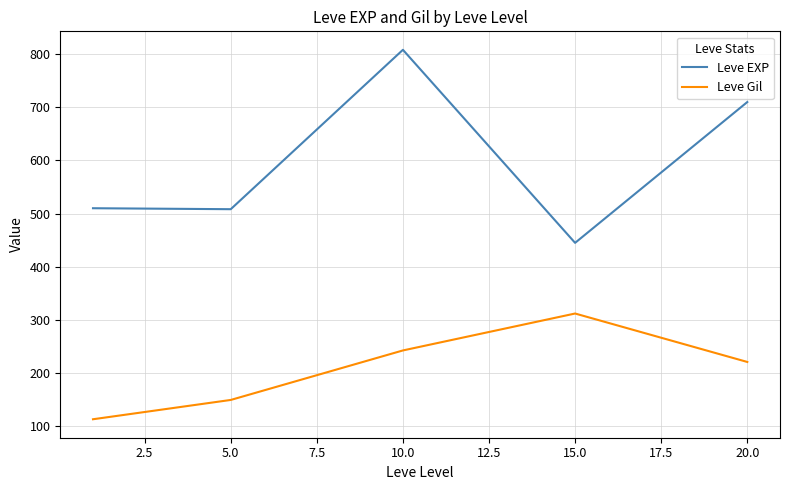

What is the difference between the maximum and second lowest values in the Leve EXP series?

300.0